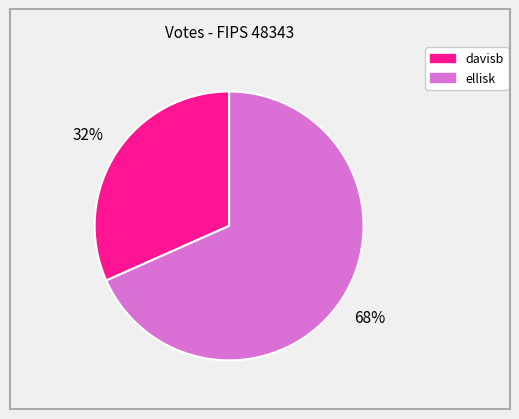

To the nearest percent, what is the combined percentage of davisb and ellisk?

100%